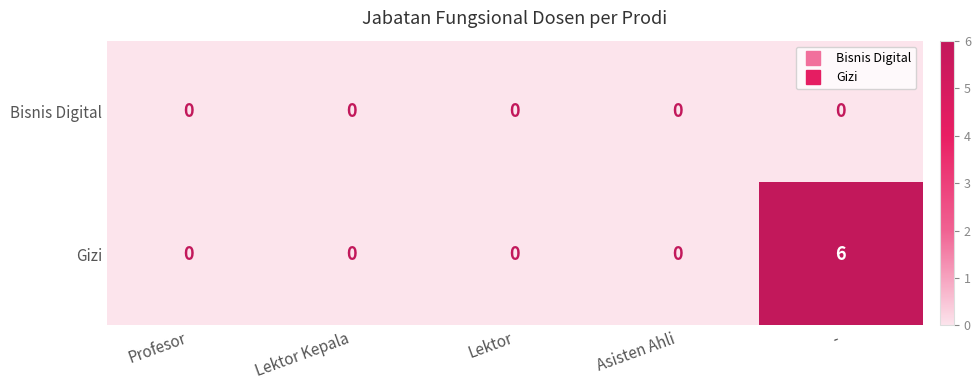

Which series has the widest spread of values?

Gizi